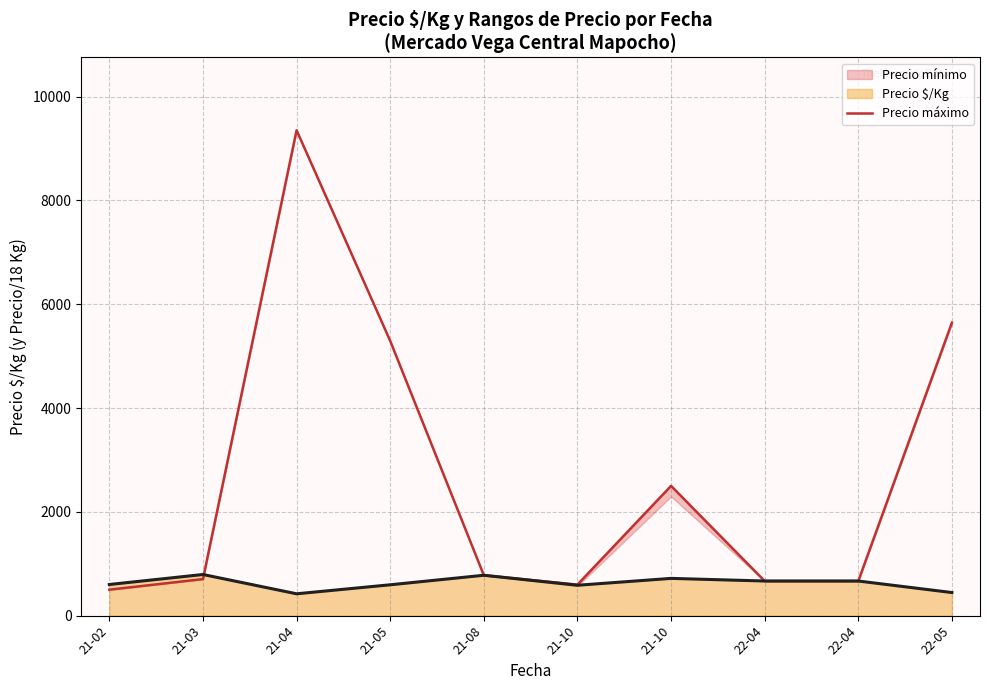

What is the maximum value shown in the chart?

9351.9